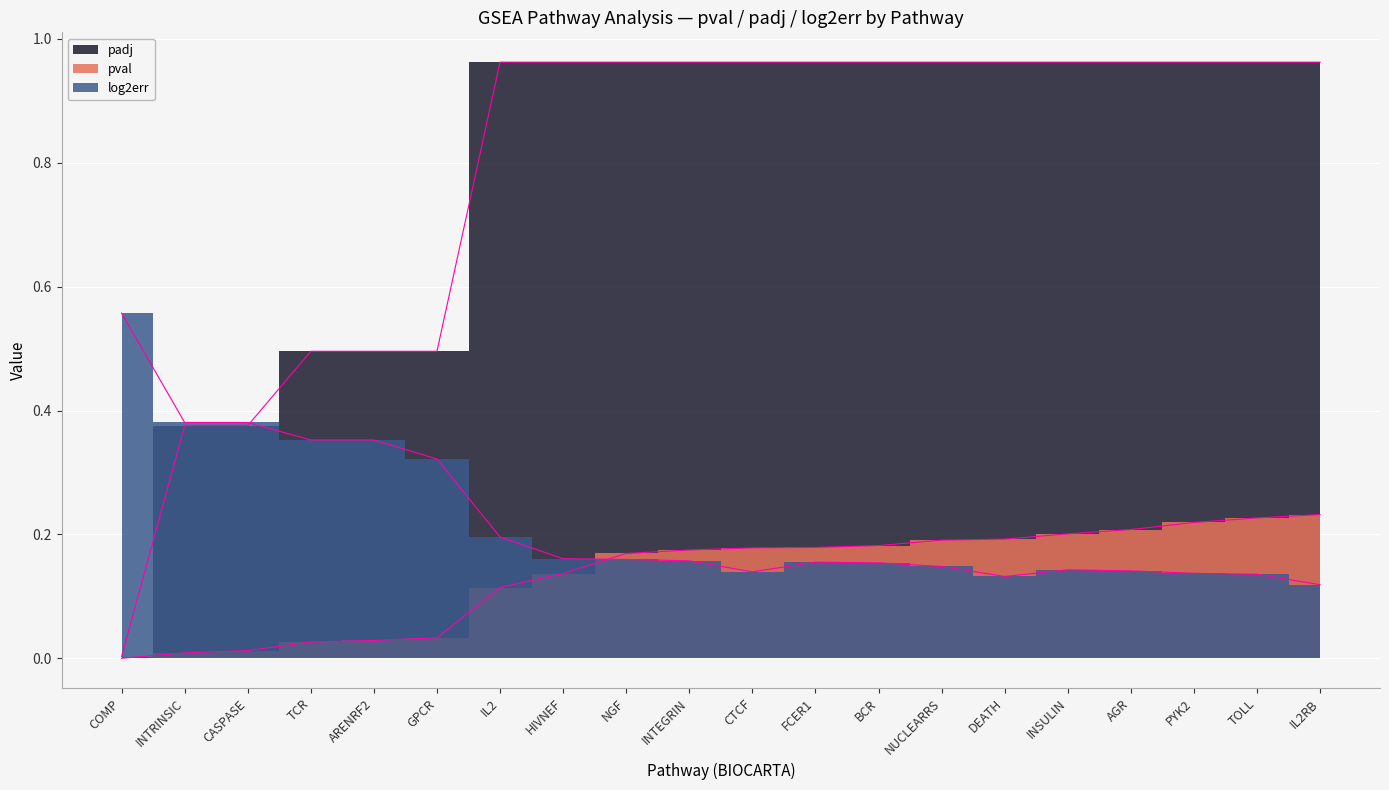

The value of pval at 29 is 0.1. True or false?

False